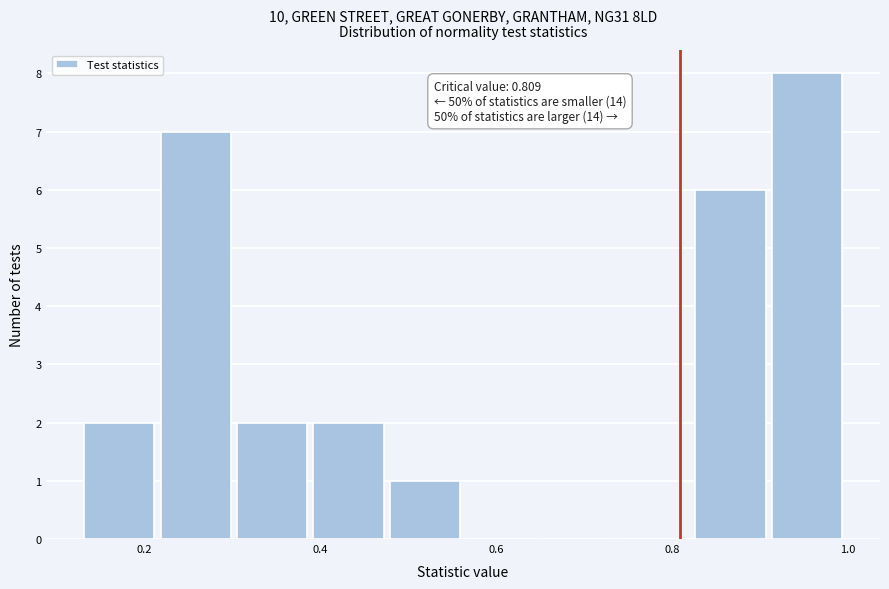

Over which range of the x-axis is the bar tallest?

0.92 to 1.00